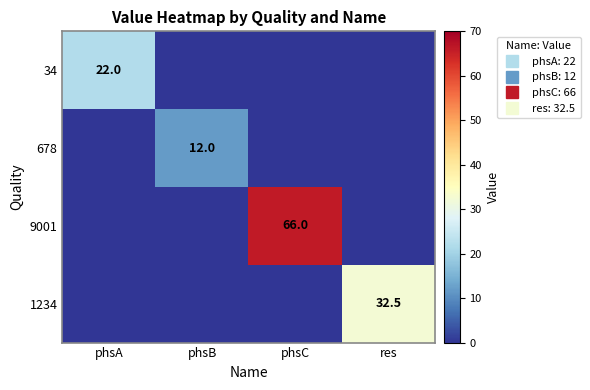

Is it true that 1234 equals -18.0 at phsA?

False